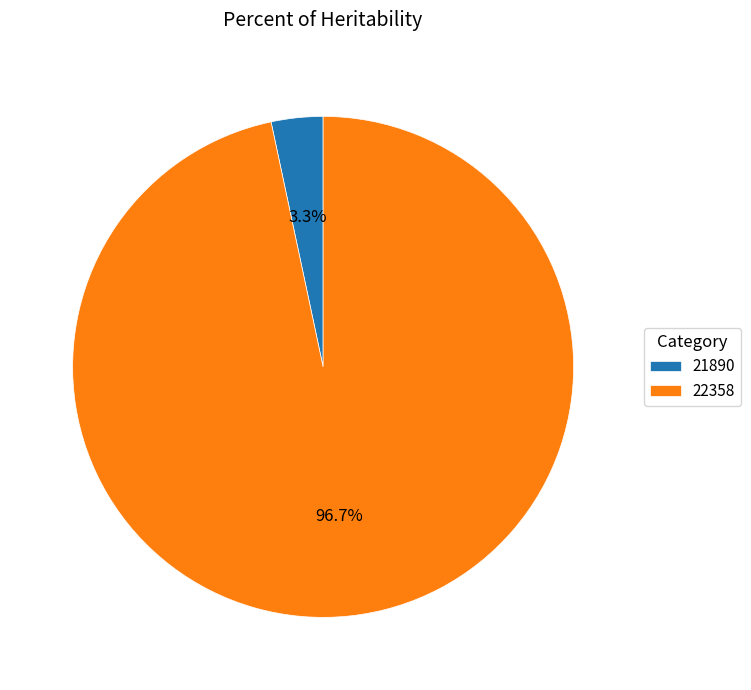

To the nearest percent, what is the difference between the 21890 and 22358 slice percentages?

93%